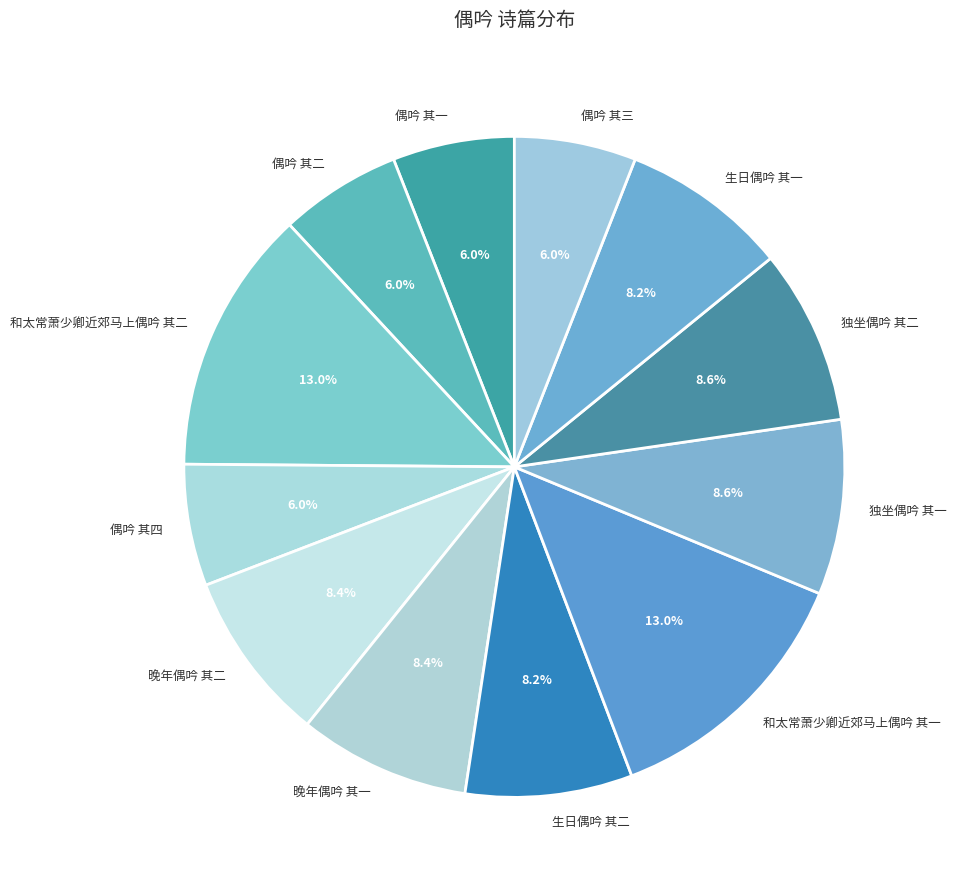

What portion of the pie excludes 生日偶吟 其二?

91.8%